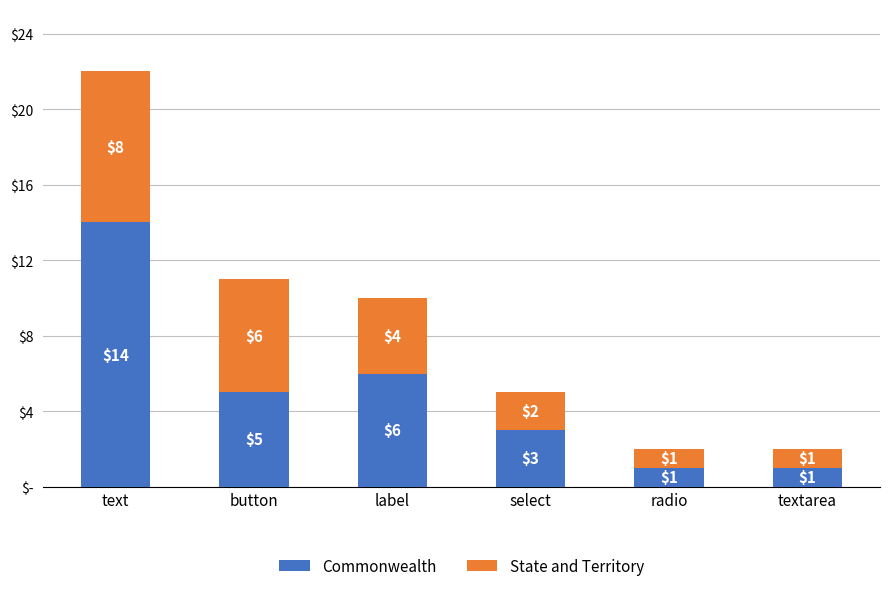

Which series changed the most between text and select?

Commonwealth